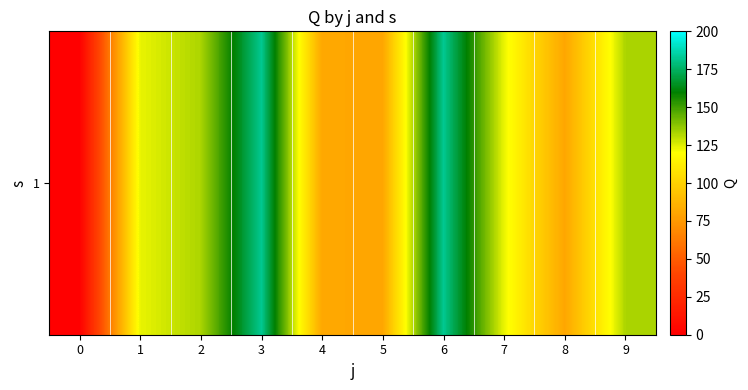

Count the number of values greater than 123.

6